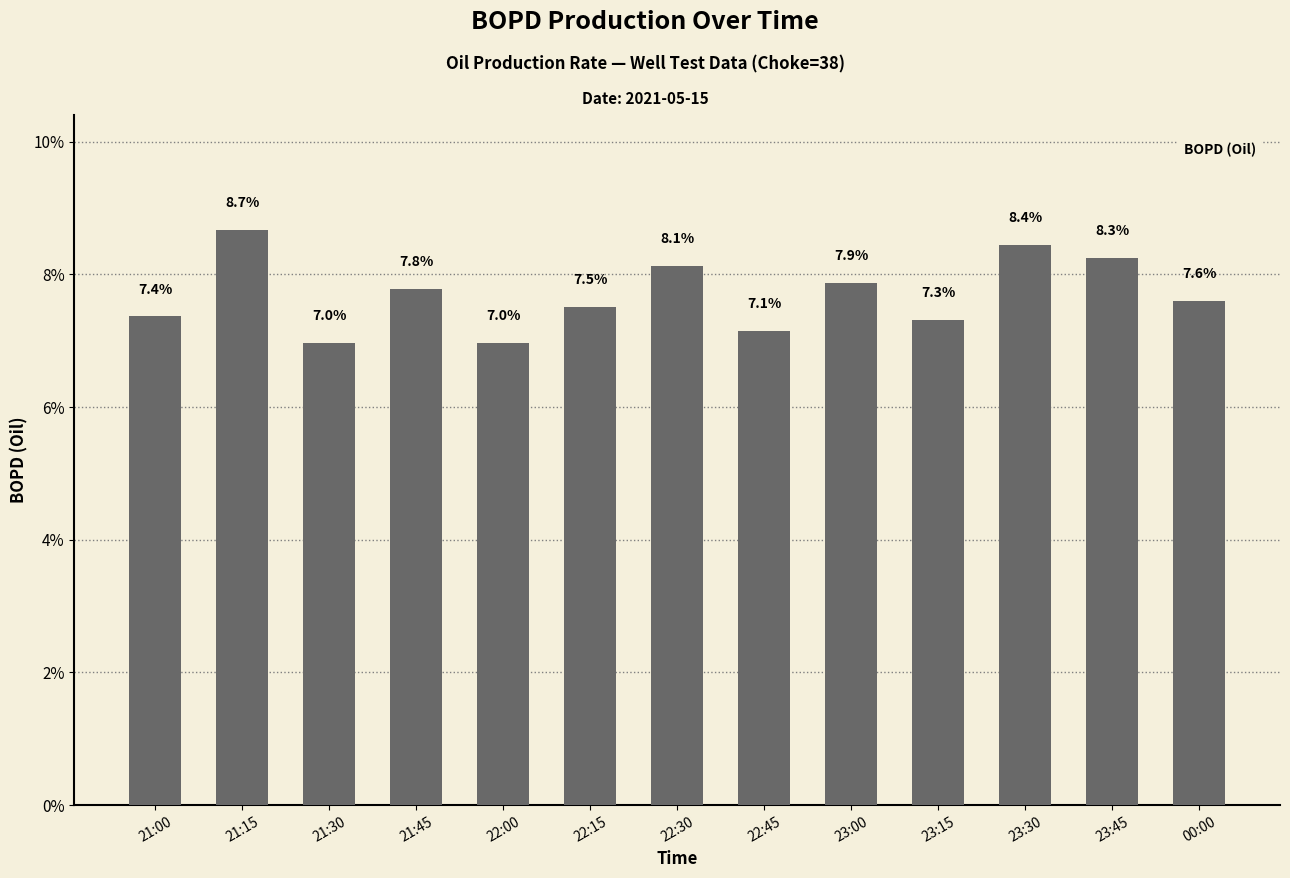

What is the difference between the values at 23:15 and 21:45?

0.5